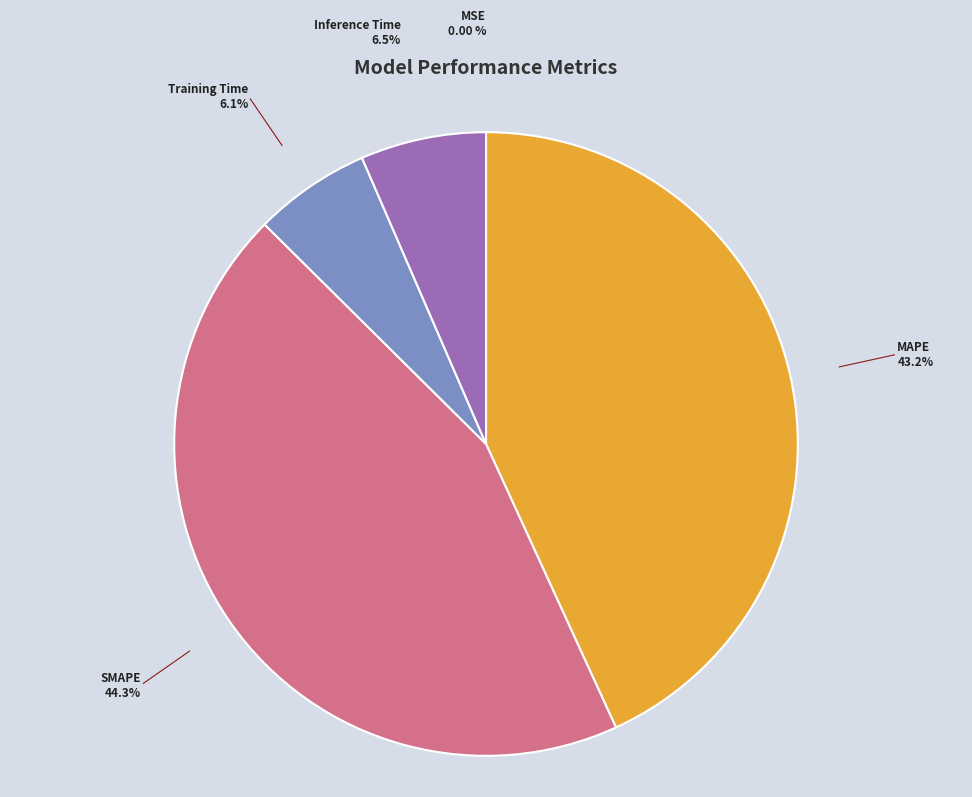

Does any single category account for the majority?

No